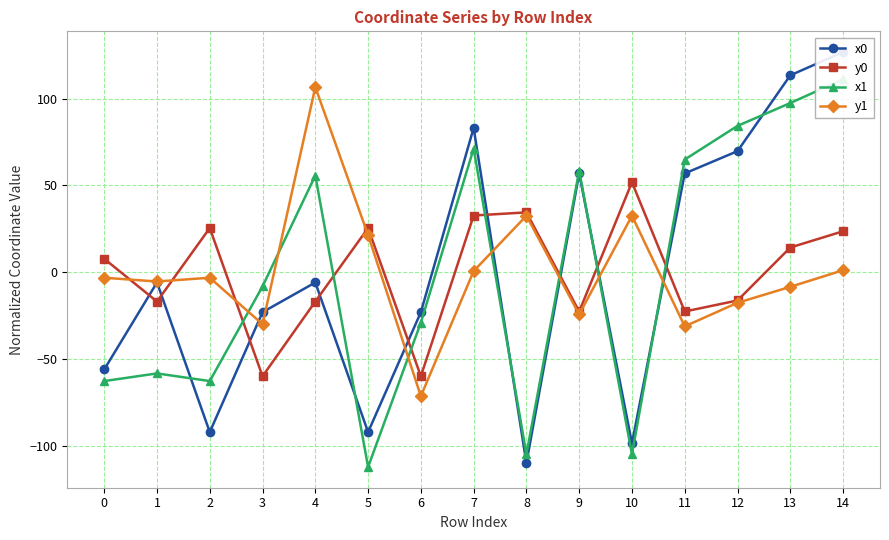

Count the number of categories in the chart.

15